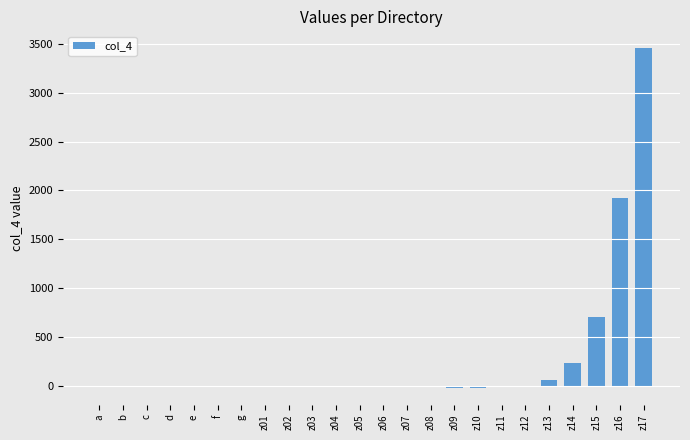

What is the sum of the values at e and f?

-10.5